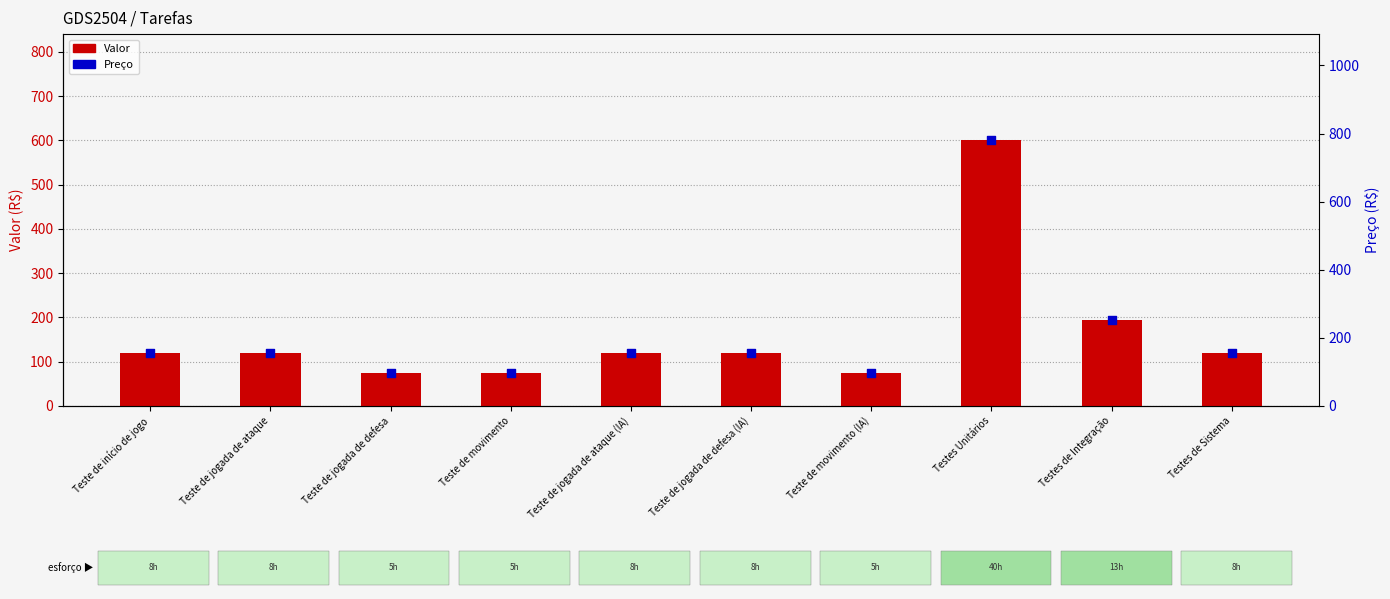

Which series reaches the minimum Y coordinate?

Valor